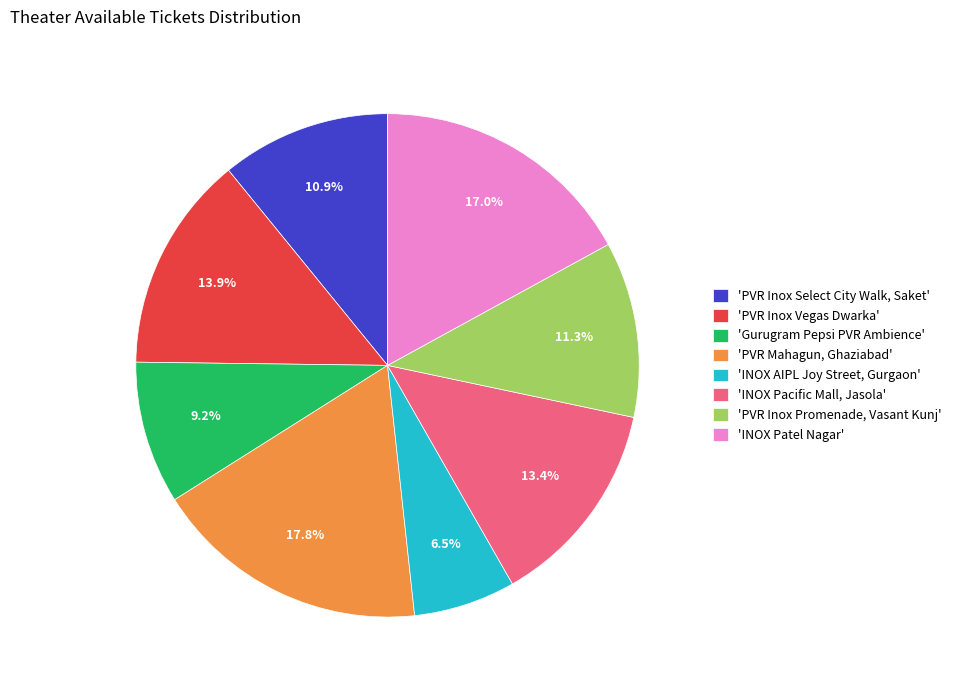

Between 'PVR Inox Promenade, Vasant Kunj' and 'PVR Mahagun, Ghaziabad', which is larger?

'PVR Mahagun, Ghaziabad'